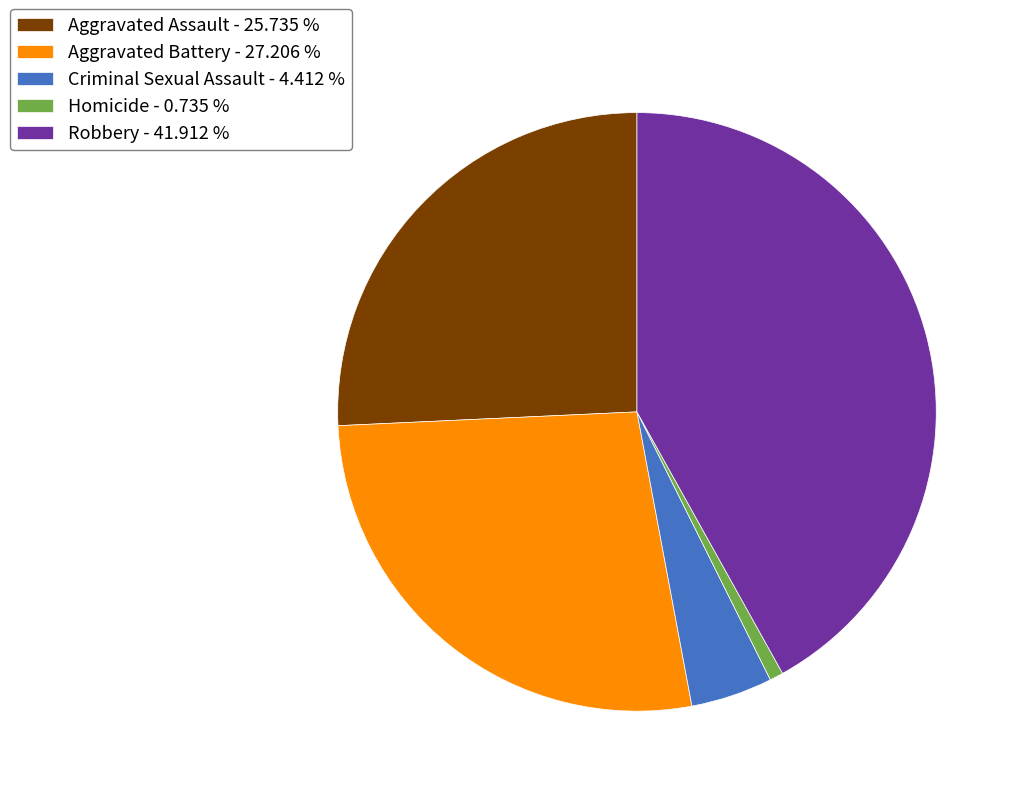

Is it true that Robbery is 42% of the pie?

True